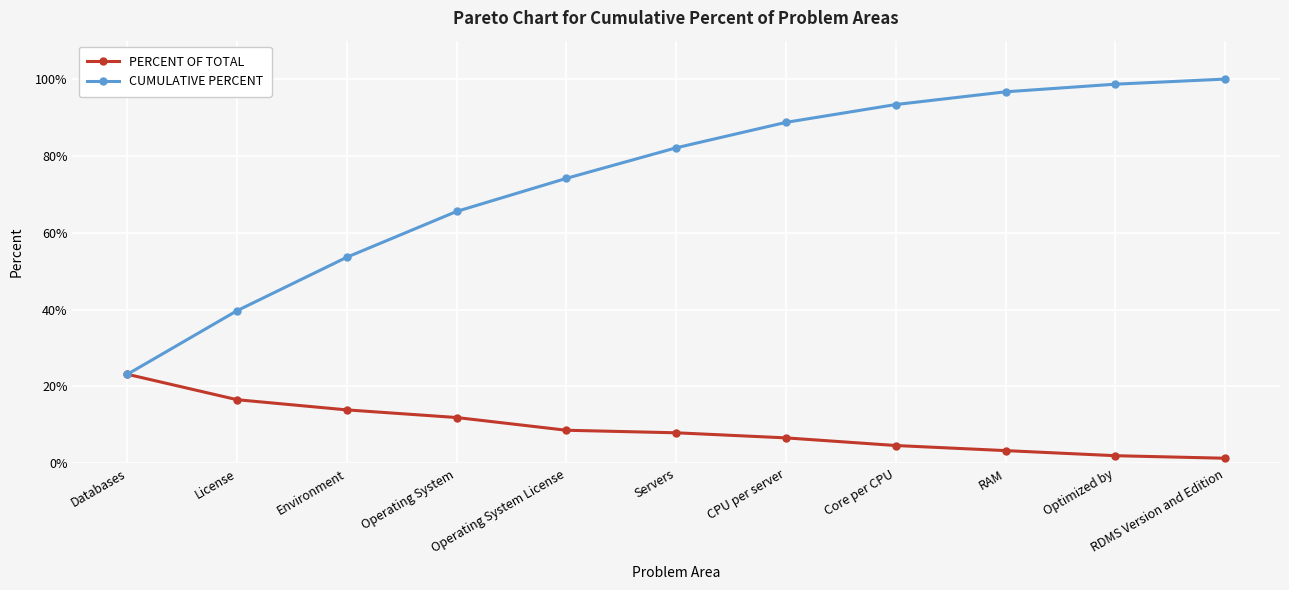

Rank the series by their average value, from lowest to highest.

PERCENT OF TOTAL, CUMULATIVE PERCENT